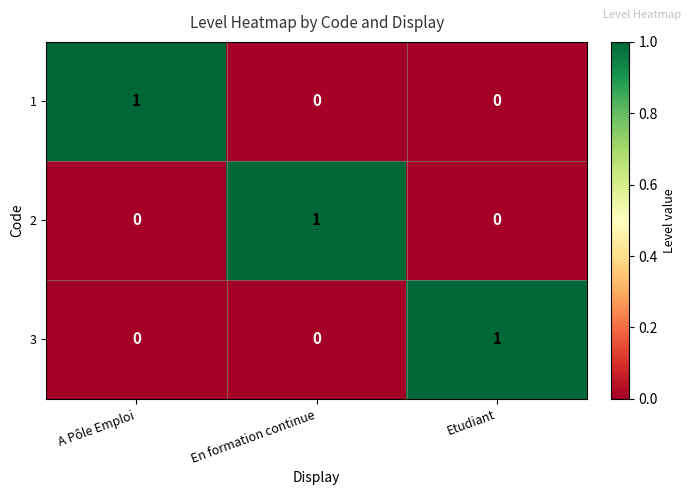

Reading right to left, list all the values displayed in this chart.

1: Etudiant=0	En formation continue=0	A Pôle Emploi=1
2: Etudiant=0	En formation continue=1	A Pôle Emploi=0
3: Etudiant=1	En formation continue=0	A Pôle Emploi=0